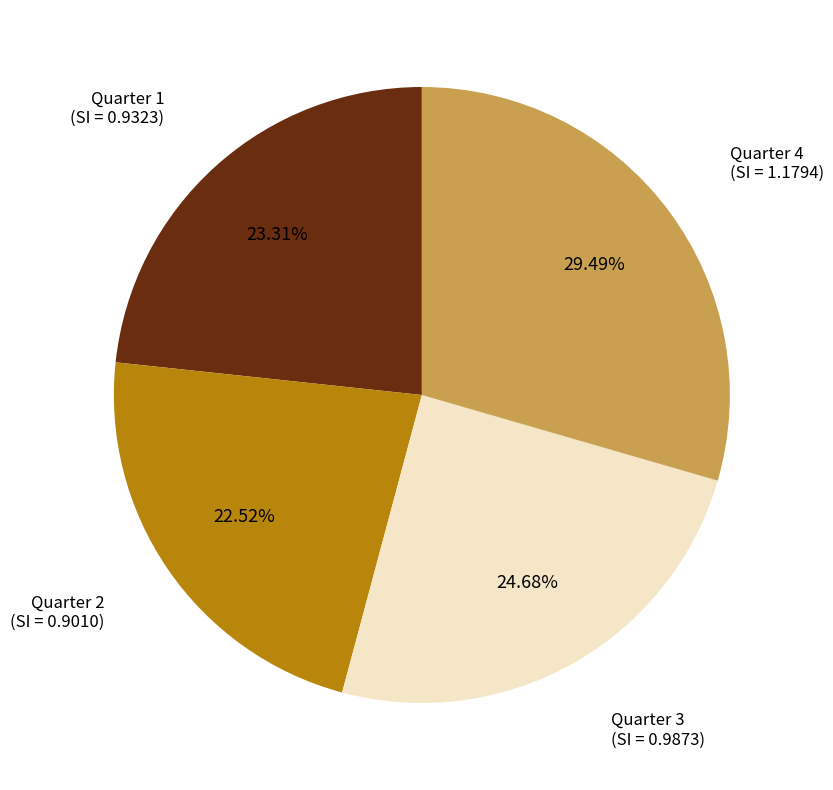

To the nearest percent, what is the difference between the Quarter 1 and Quarter 4 slice percentages?

6%